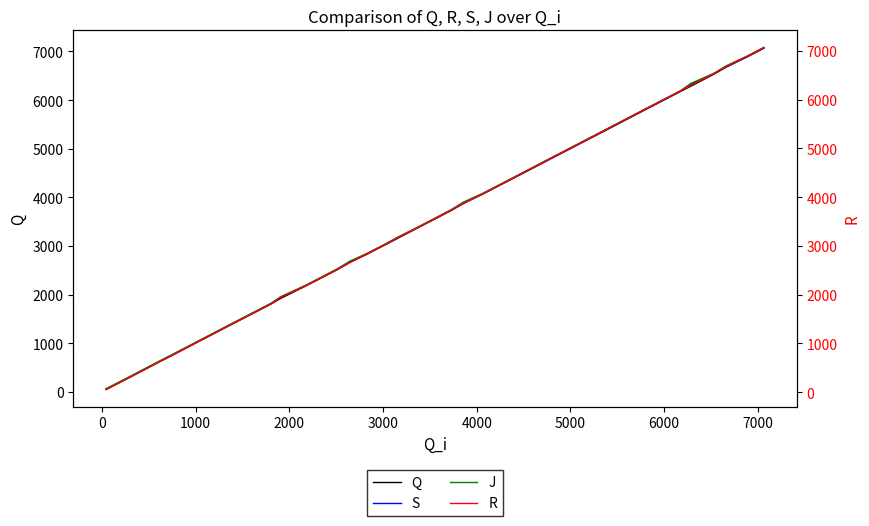

True or false: J and R cross at least once.

False